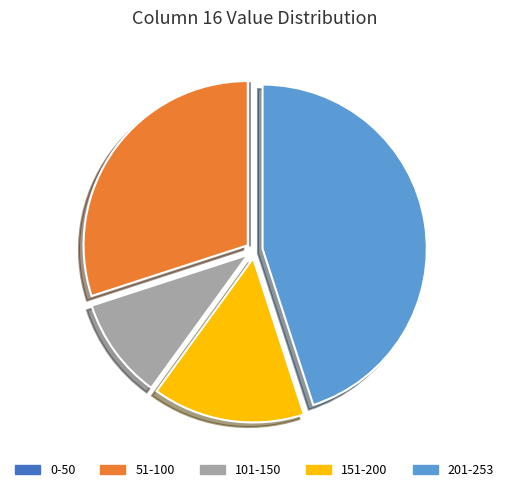

Is there any slice that represents more than half of the pie?

No